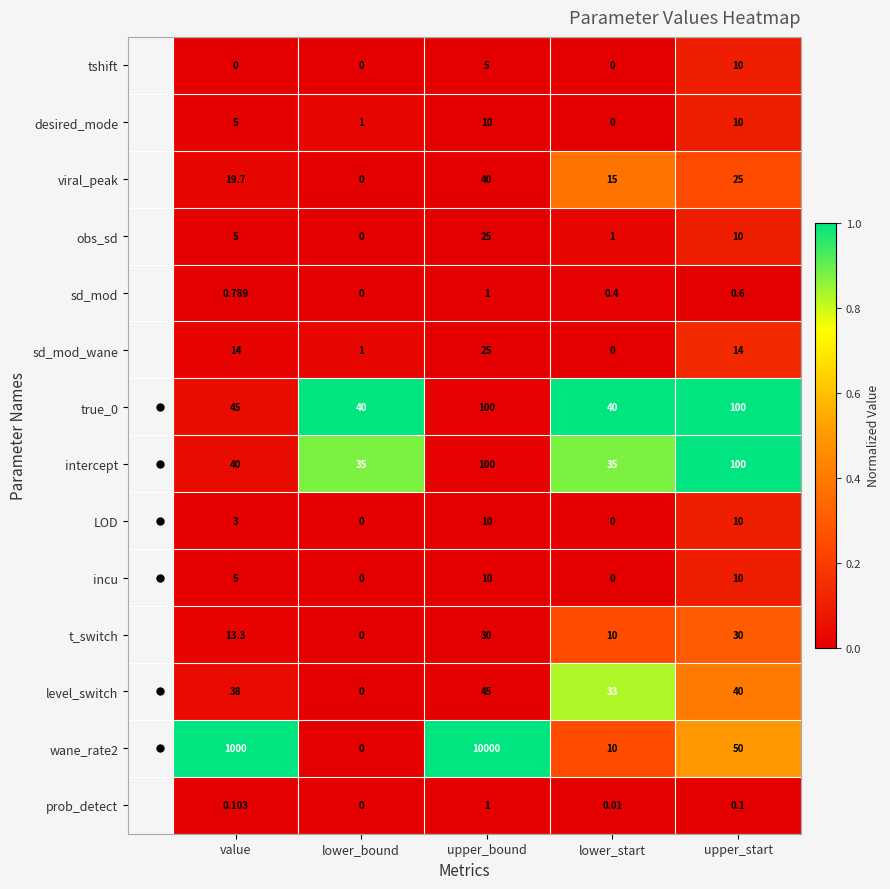

Which category has the lowest value in the viral_peak series?

lower_bound